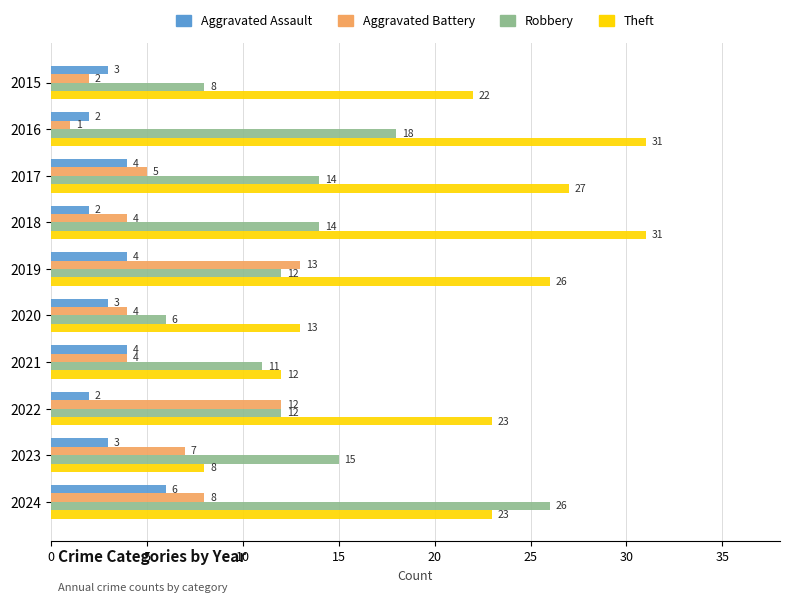

Rank the series by their maximum value, from highest to lowest.

Theft, Robbery, Aggravated Battery, Aggravated Assault